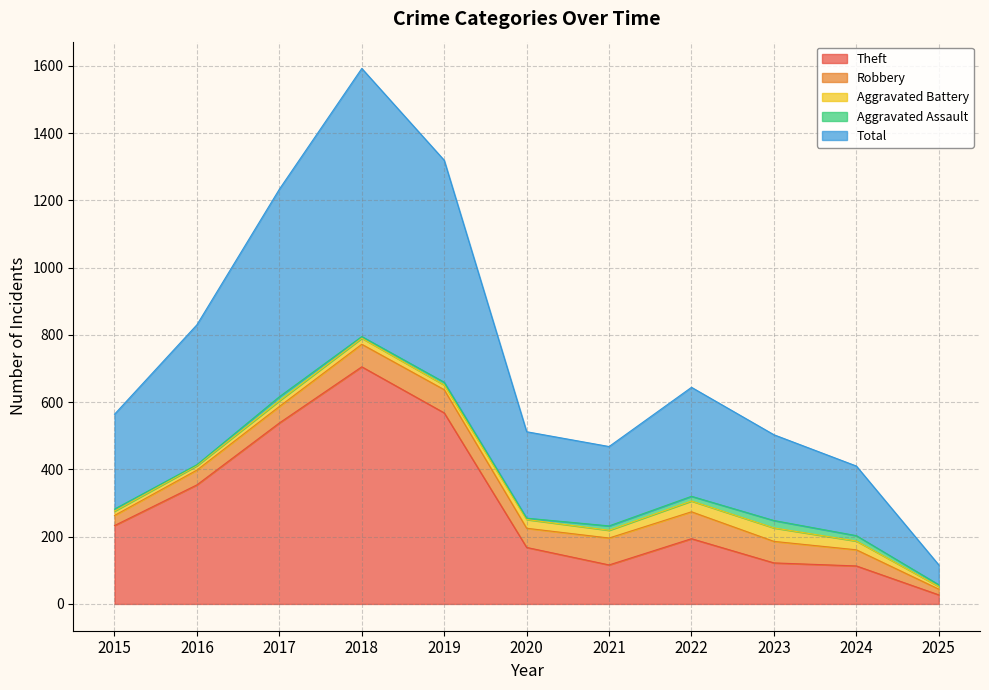

Which has a higher value, 2022 or 2023?

2022